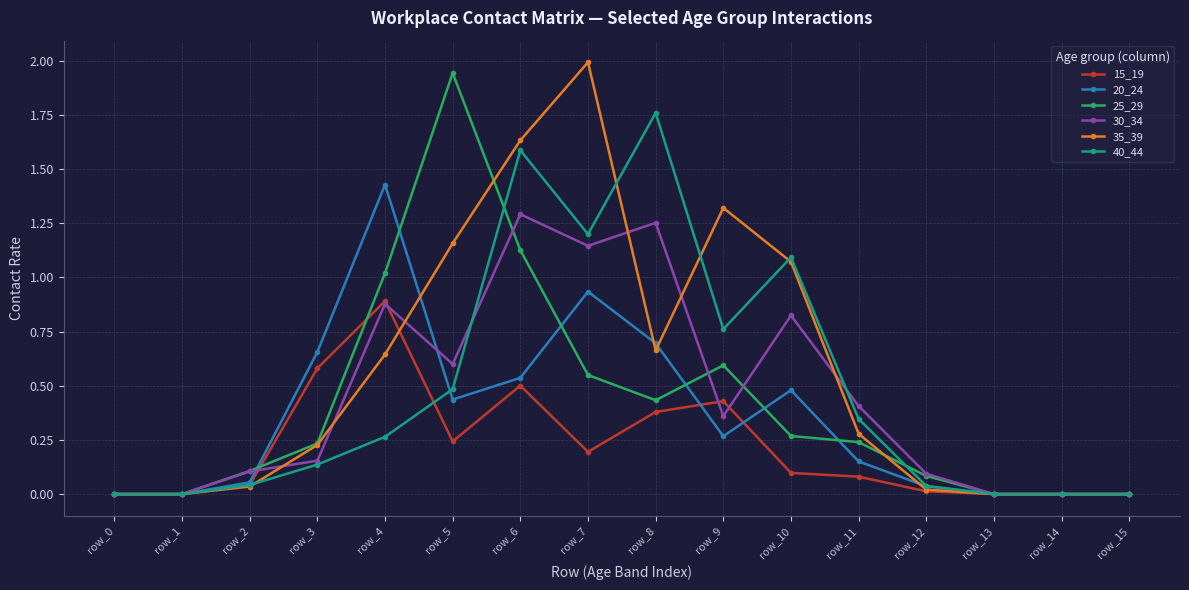

What is the total value across all series at row_11?

1.5